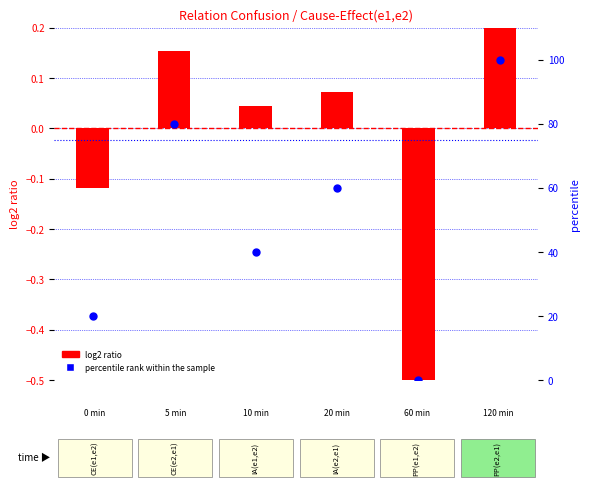

Which series contains the highest Y value?

percentile rank within the sample